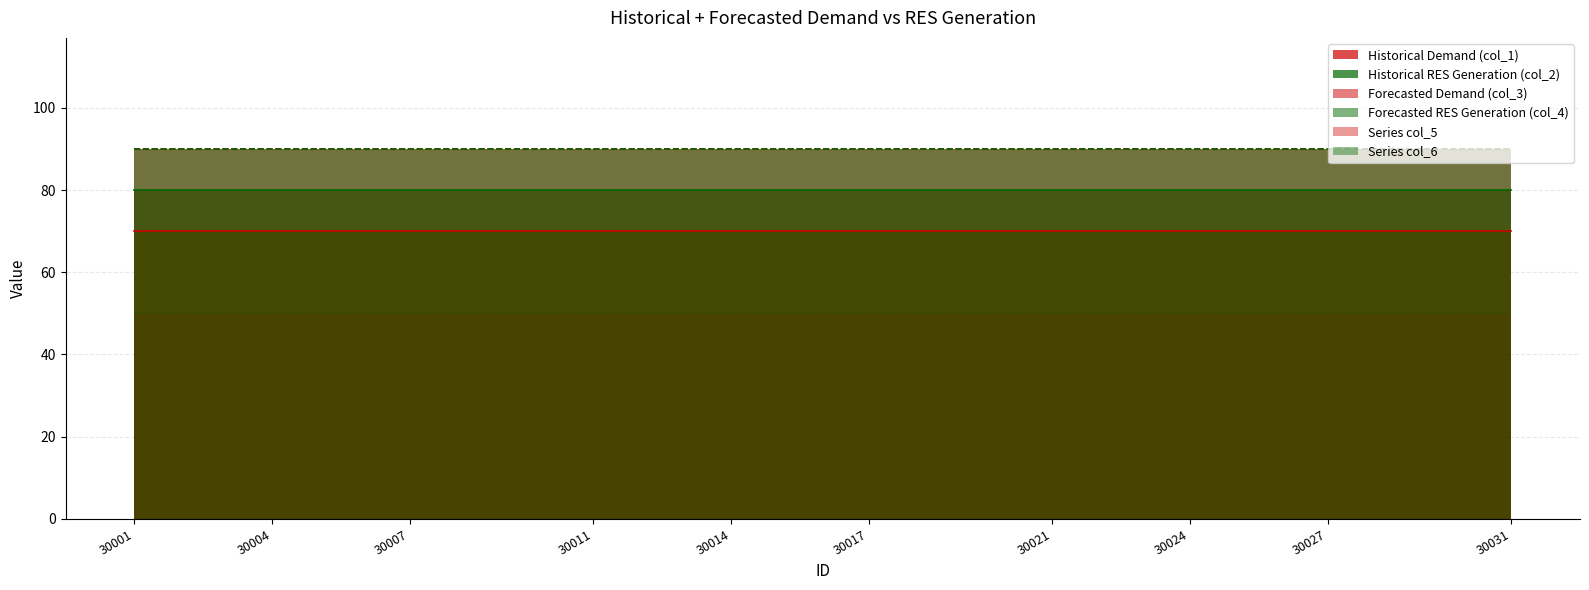

Which label corresponds to the largest value in the chart?

30001